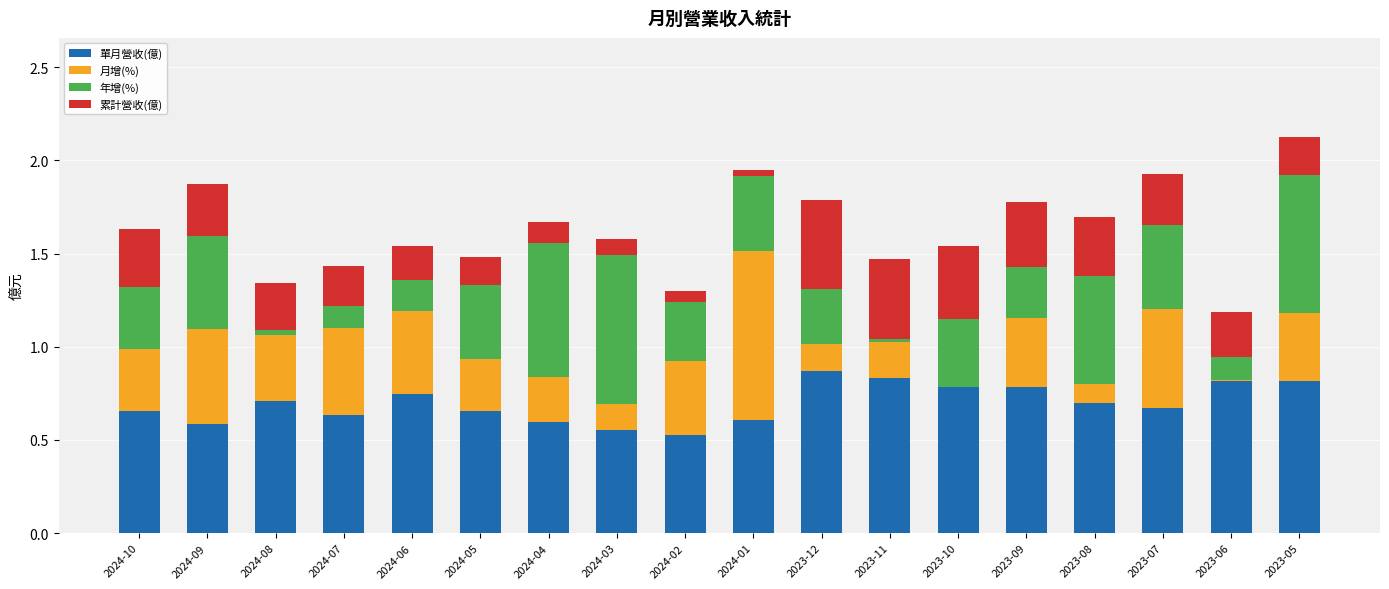

What is the sum of all 單月營收(億) values?

12.5